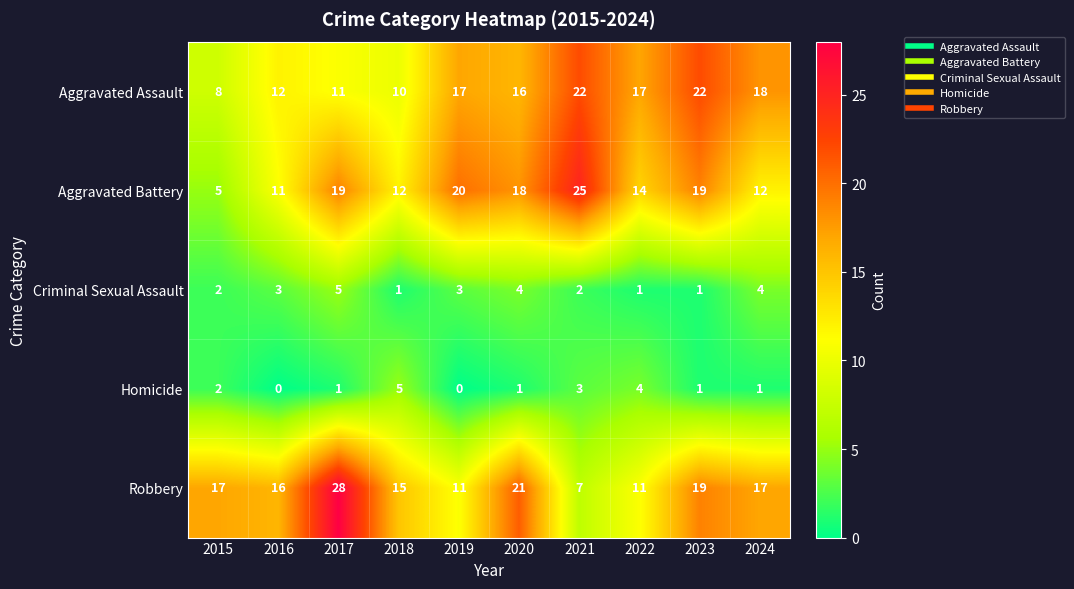

What is the average value of the Robbery series?

16